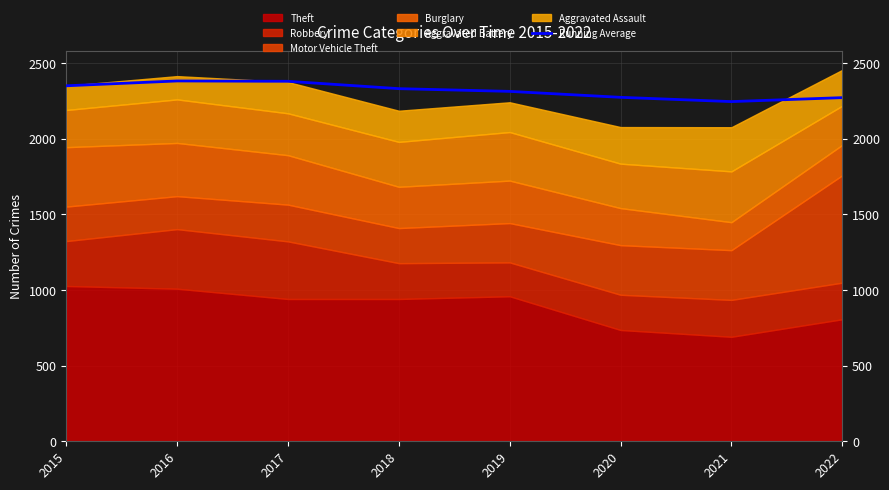

How many lines are shown in the chart?

1